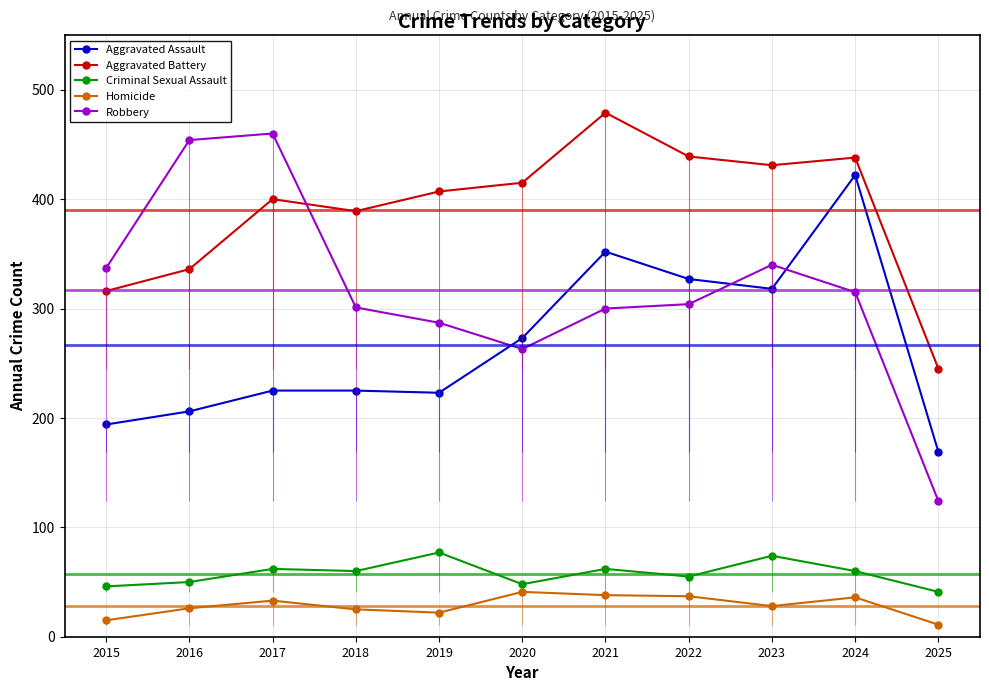

Is the value of Aggravated Battery at 2019 greater than the value of Robbery at 2022?

Yes